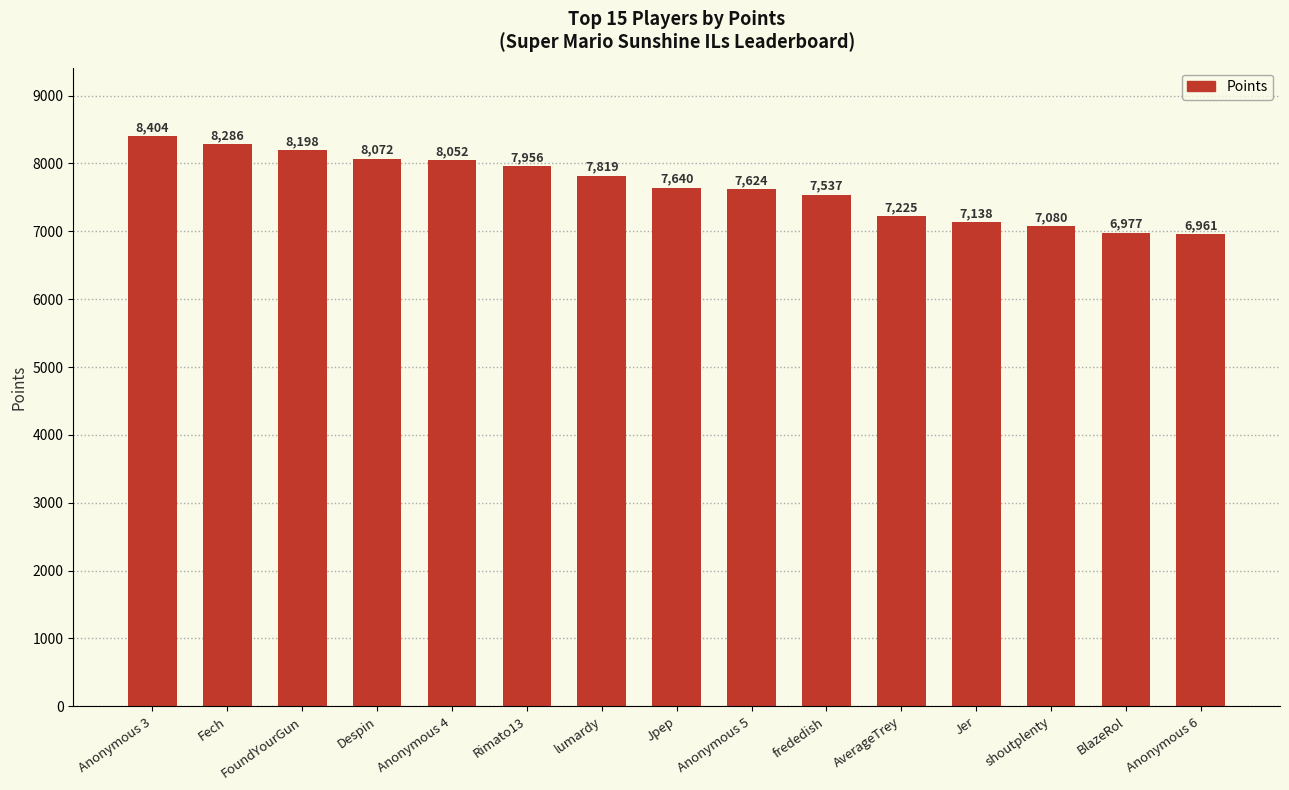

Reading left to right, what are all the values shown in this chart?

8404	8286	8198	8072	8052	7956	7819	7640	7624	7537	7225	7138	7080	6977	6961